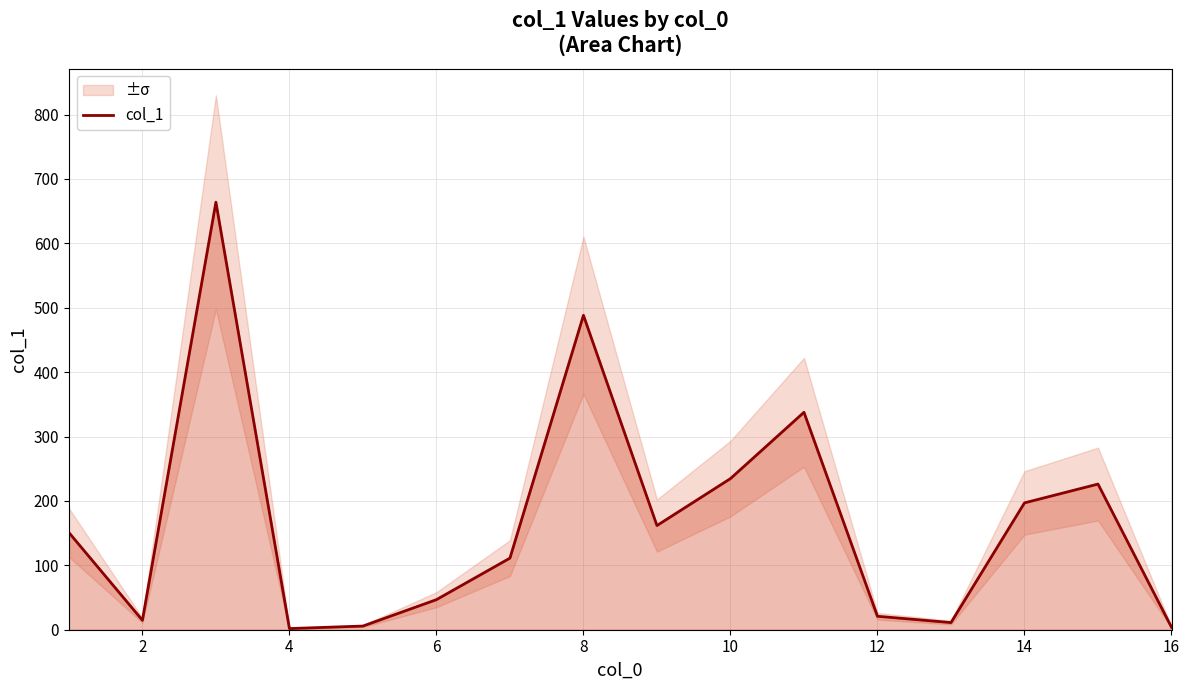

Reading left to right, what are all the values shown in this chart?

150.9	14.7	664.0	1.8	5.7	46.7	111.2	488.3	161.8	234.7	337.7	20.9	11.1	197.0	226.2	3.9